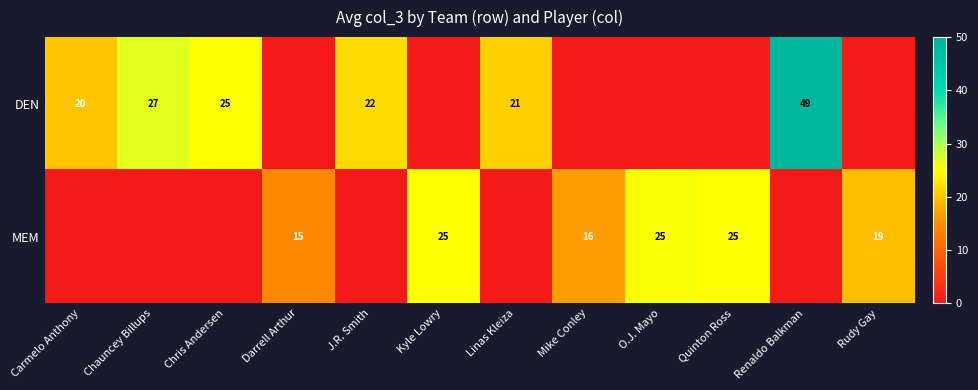

The MEM series shows 6 at Mike Conley. True or false?

False